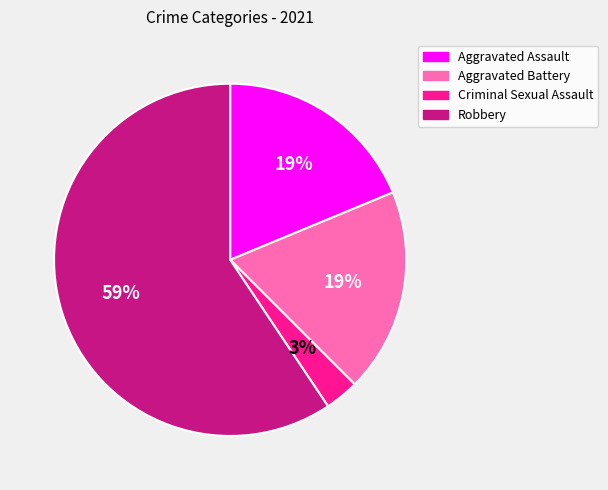

To the nearest percent, what is the difference between the largest and smallest slice percentages?

56%